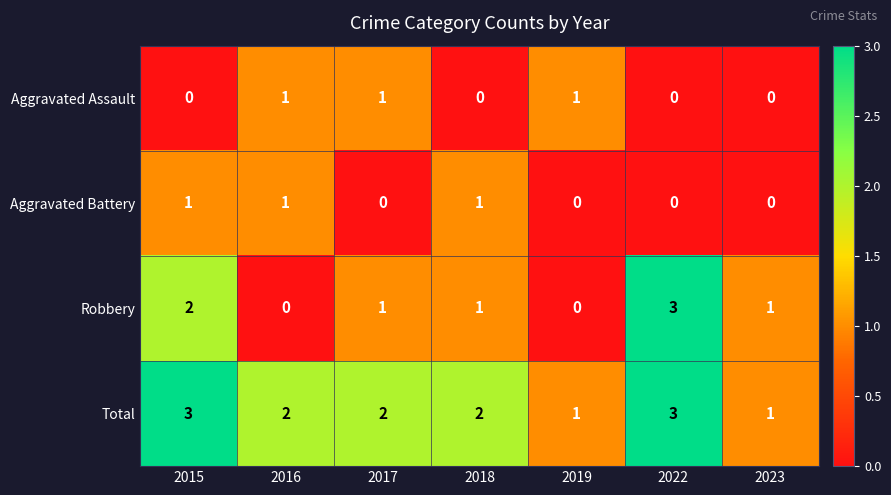

What is the total value across all series at 2018?

4